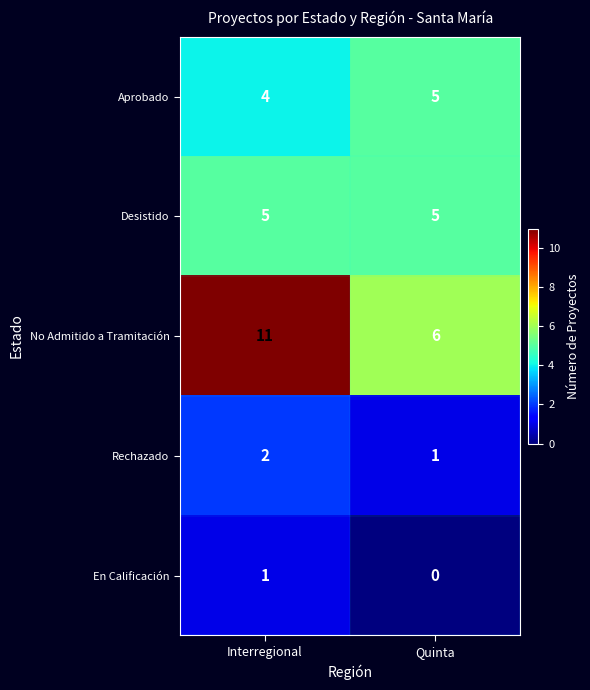

Where is No Admitido a Tramitación nearest to the value 8?

Quinta